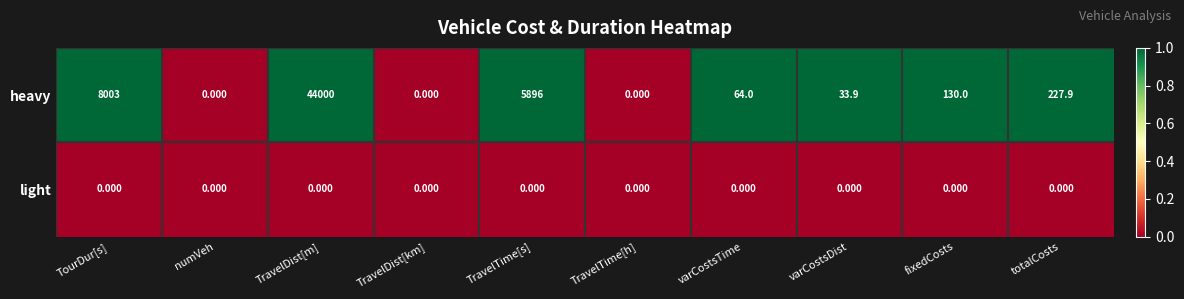

List the series in order of their peak value, lowest first.

light, heavy